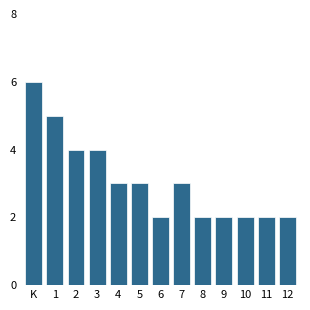

Reading left to right, what are all the values shown in this chart?

6	5	4	4	3	3	2	3	2	2	2	2	2